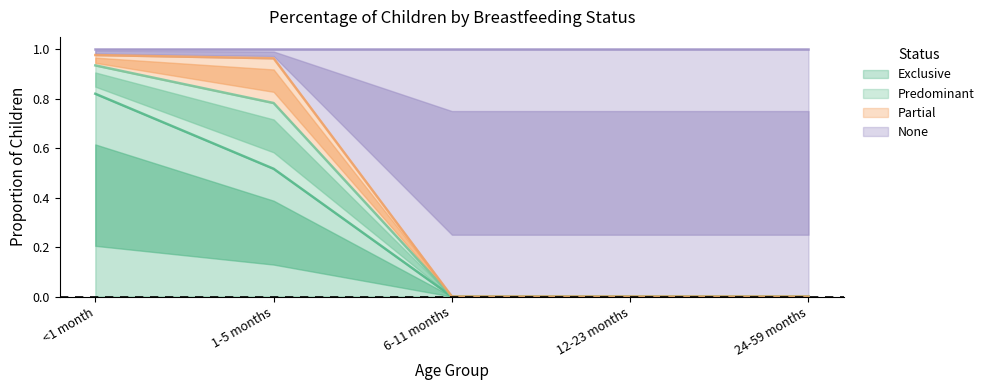

What is the approximate value of Exclusive at 1-5 months?

0.5